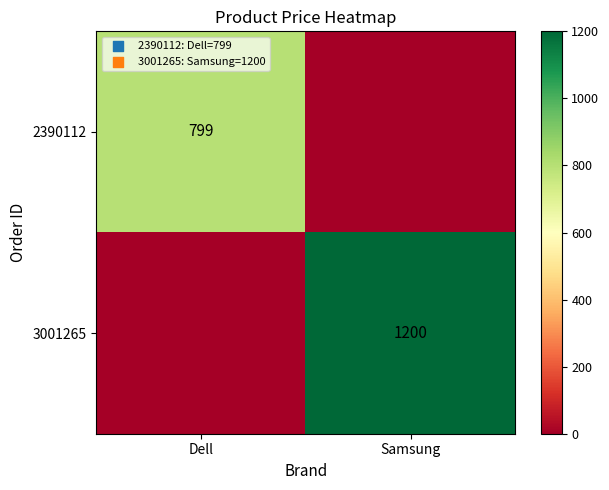

True or false: 3001265 has a value of 347 at Samsung.

False